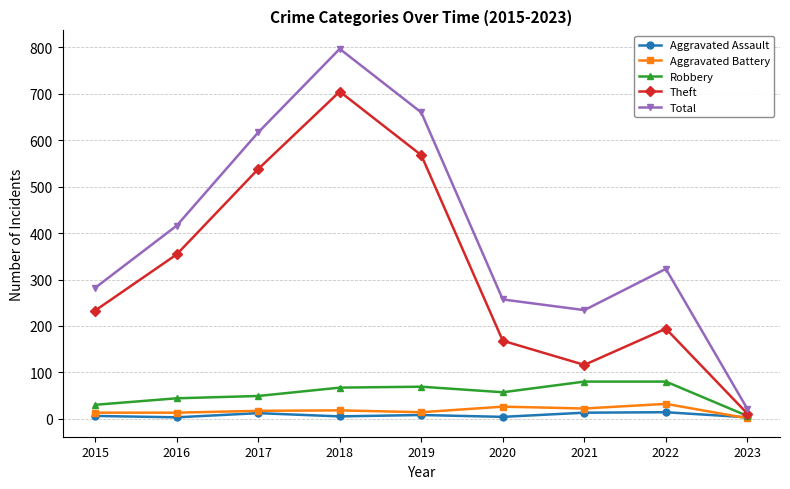

True or false: Total has more than 1 points higher than both neighbors.

True